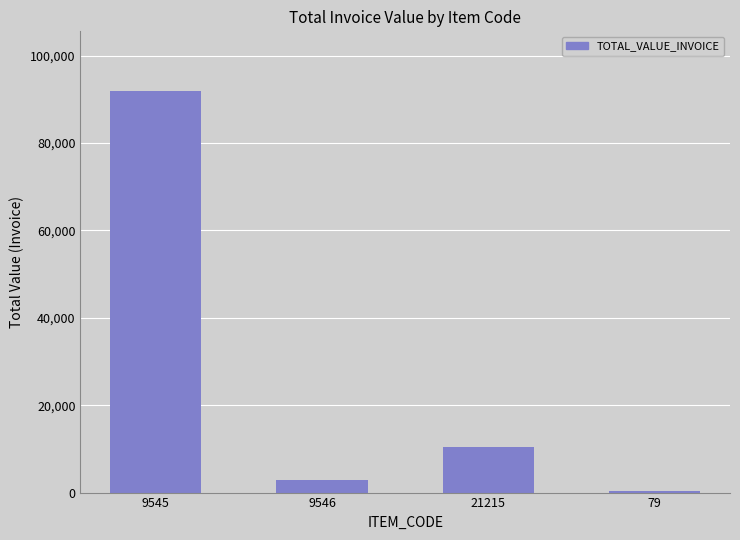

Reading left to right, transcribe all the data shown in this chart.

9545=91784.0	9546=2873.2	21215=10366.4	79=290.4